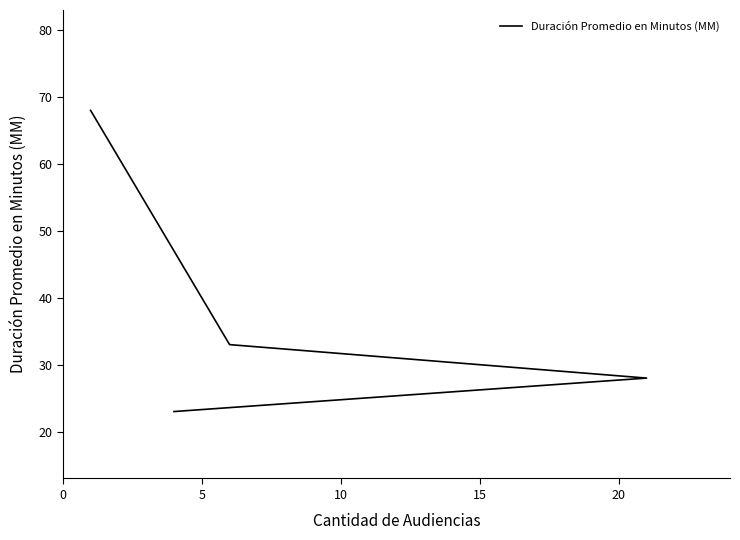

What is the greatest value displayed?

68